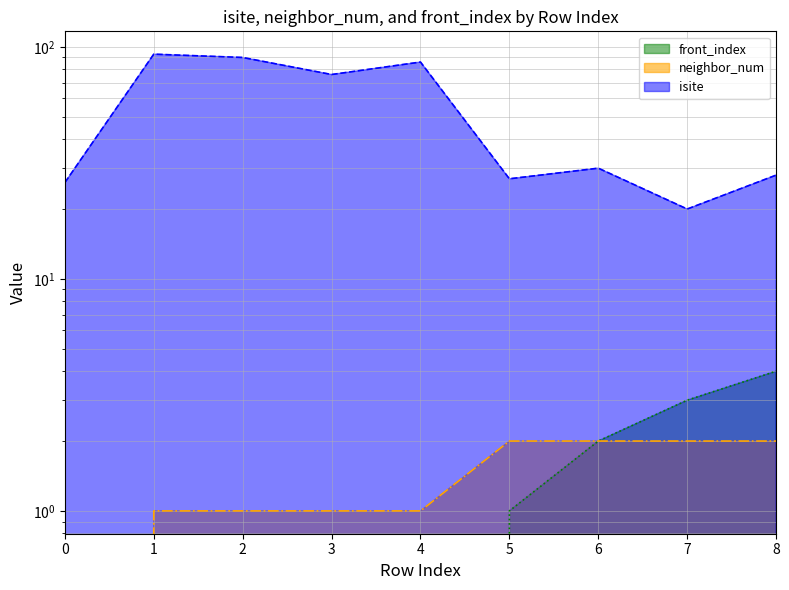

True or false: isite has a value of 93 at 1.

True